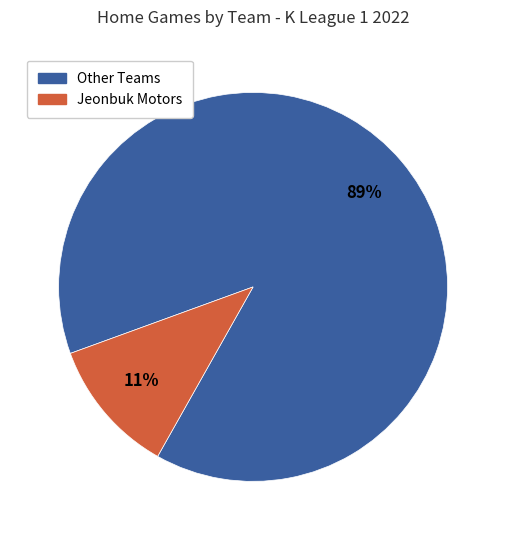

Combined, do Jeonbuk Motors and Other Teams account for over 50%?

Yes